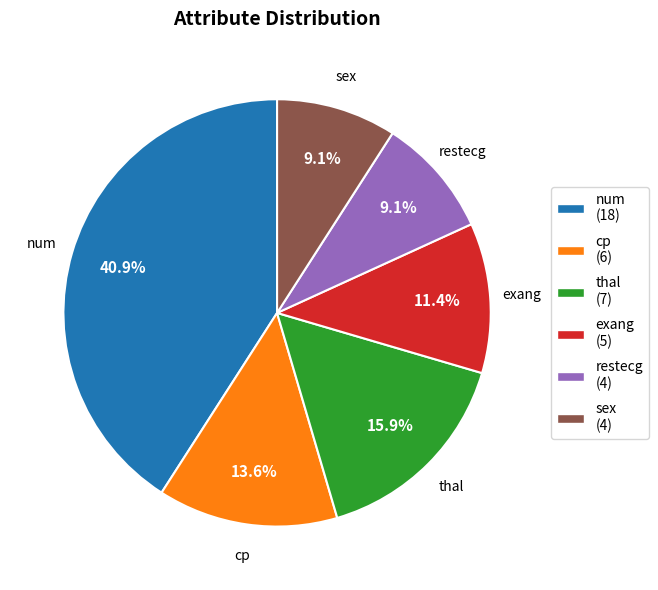

To the nearest percent, what is the combined percentage of cp and sex?

23%